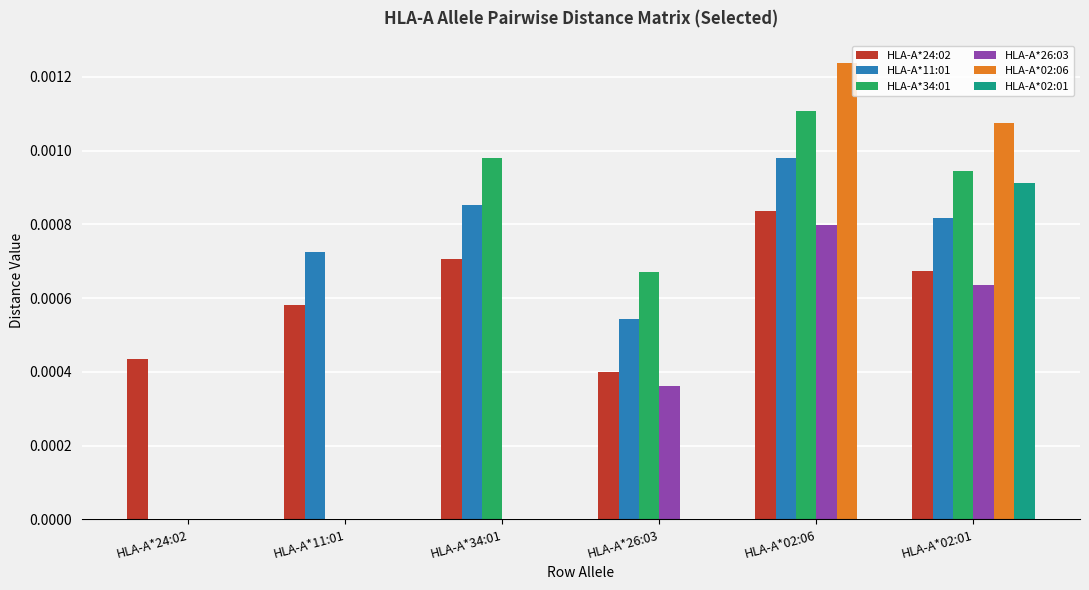

Which category has the highest value across all series?

HLA-A*02:06